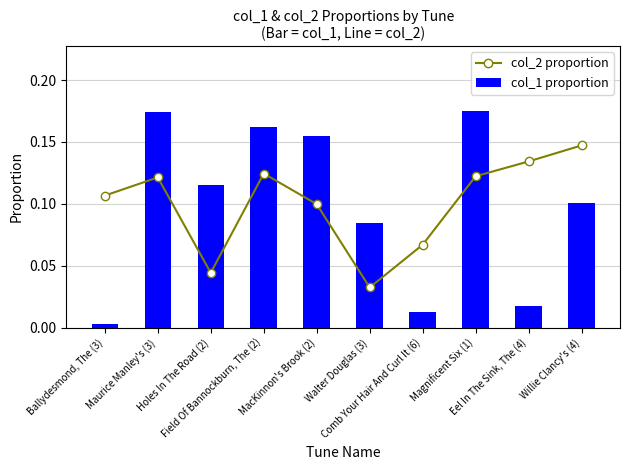

The value of col_1 proportion at Walter Douglas (3) is 0.0. True or false?

False